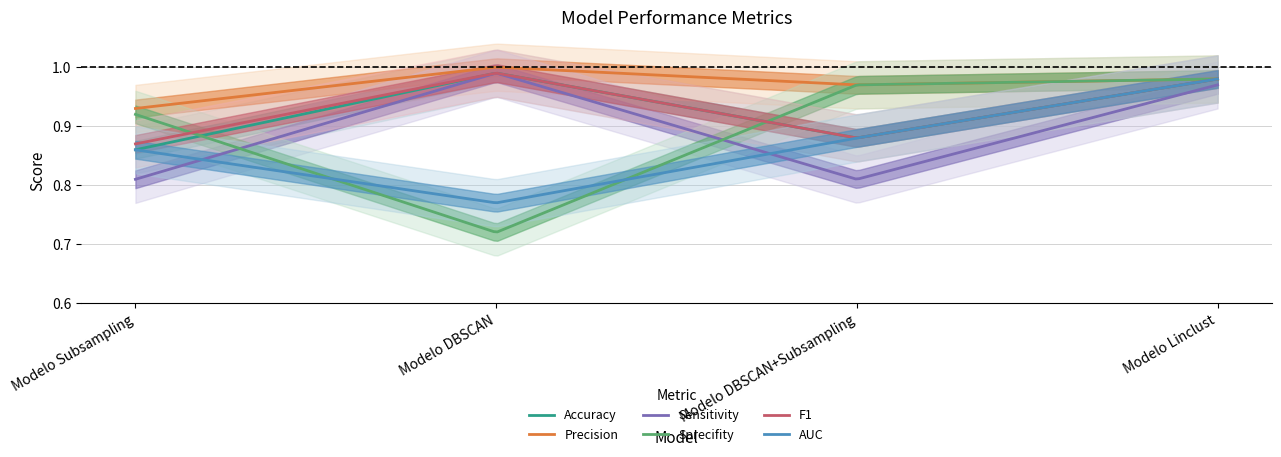

What is the difference between the highest and lowest values at Modelo DBSCAN?

0.3